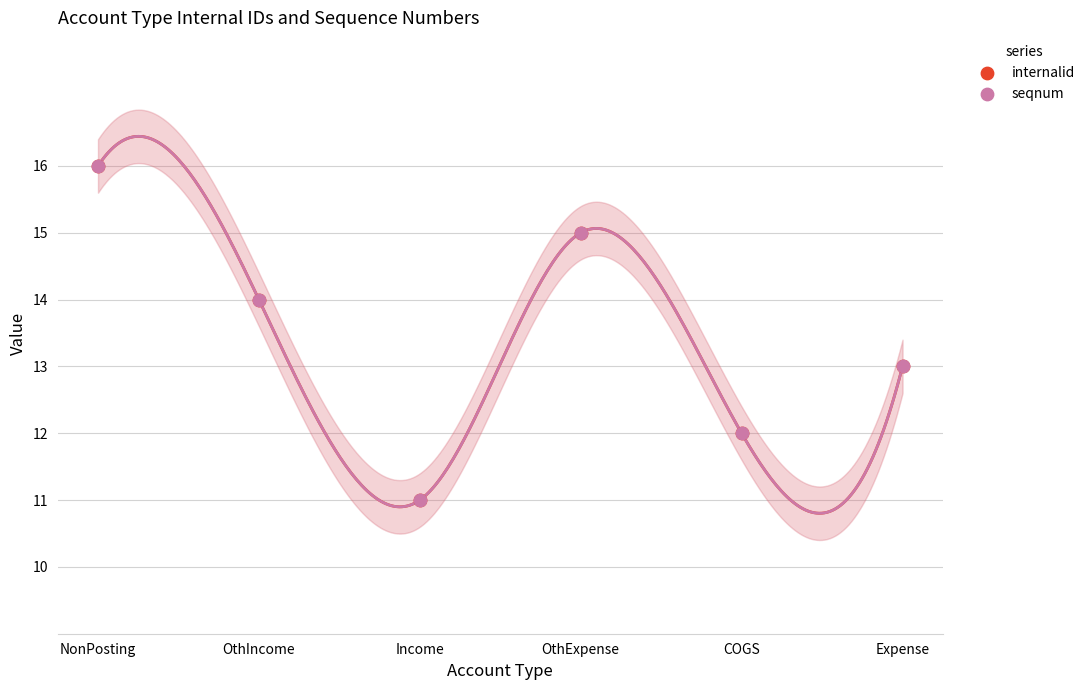

Which series reaches the maximum Y coordinate?

internalid